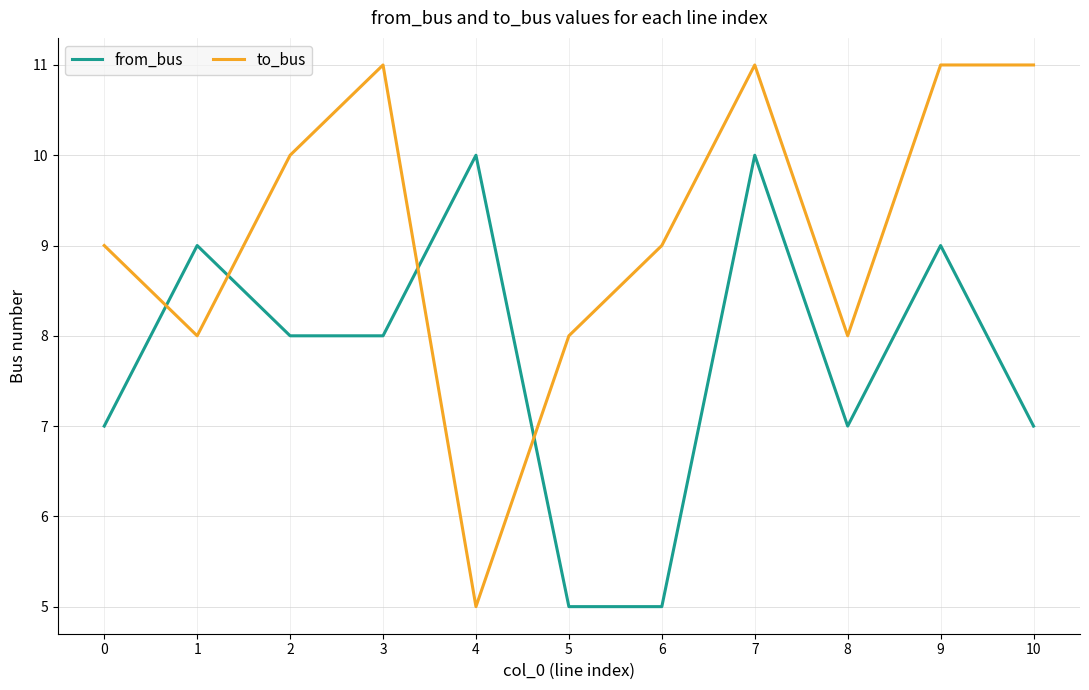

How many intersections are there between from_bus and to_bus?

4